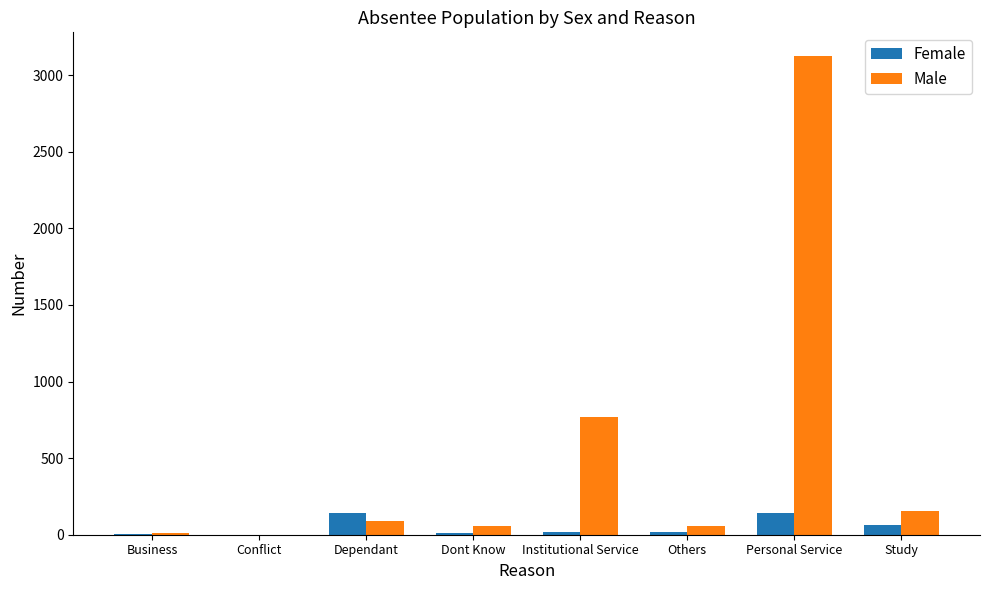

The value of Female at Personal Service is 142. True or false?

True